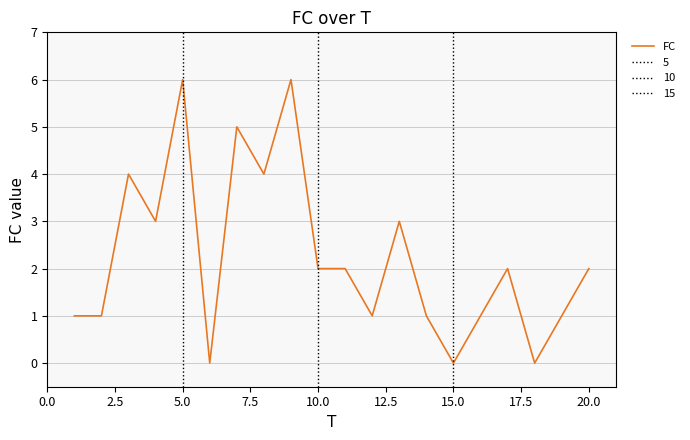

The value of FC at 5.0 is 6. True or false?

True